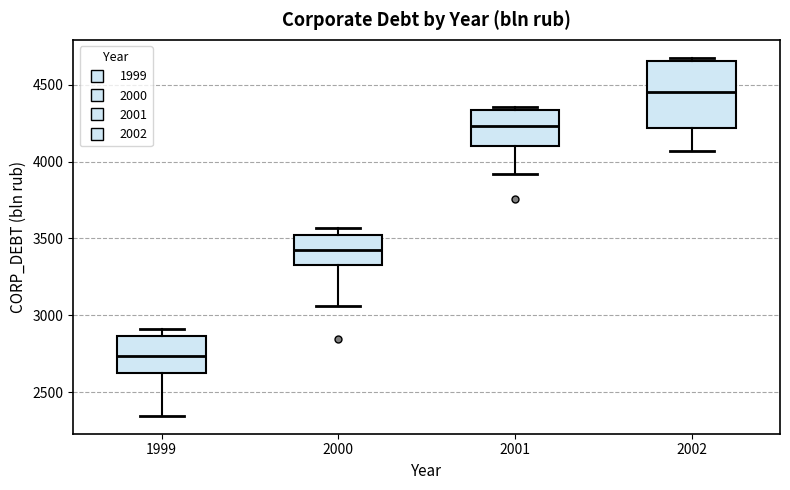

Reading left to right, transcribe this box plot: for each box, give where its median line is, the range the box spans, and where its two whiskers end, as read against the y-axis. The values are not printed on the chart, so give them approximately, as read against the axis.

1999: median 2750, box 2650 to 2850, whiskers 2350 to 2900
2000: median 3450, box 3350 to 3500, whiskers 3050 to 3550
2001: median 4250, box 4100 to 4350, whiskers 3900 to 4350 (just above the box's upper edge)
2002: median 4450, box 4200 to 4650, whiskers 4050 to 4700